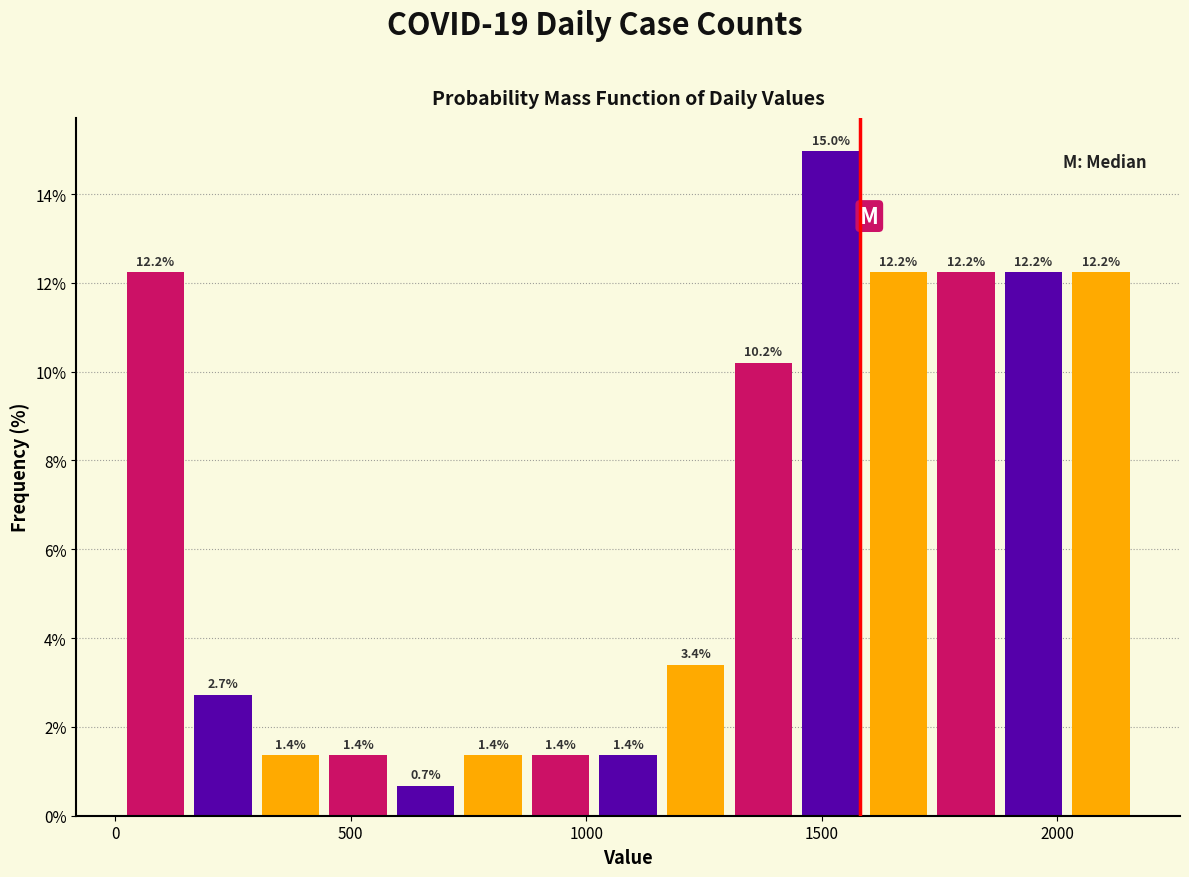

Around what value on the x-axis is the tallest bar? Give the approximate position of its centre, as read against the axis.

1500